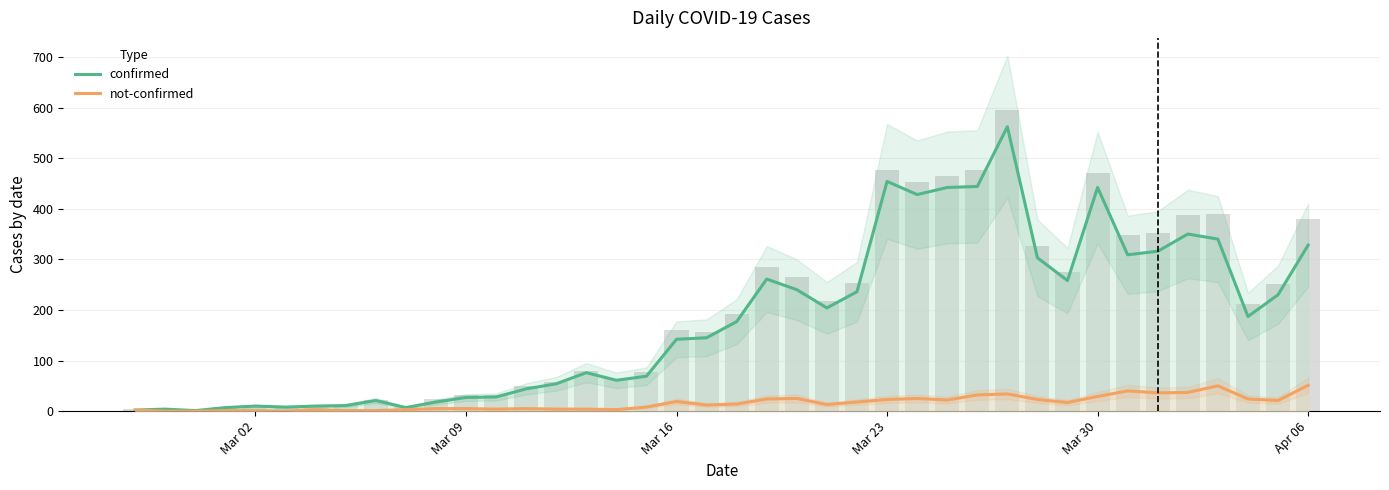

What is the value of the not-confirmed bar at the 10th from the left?

3